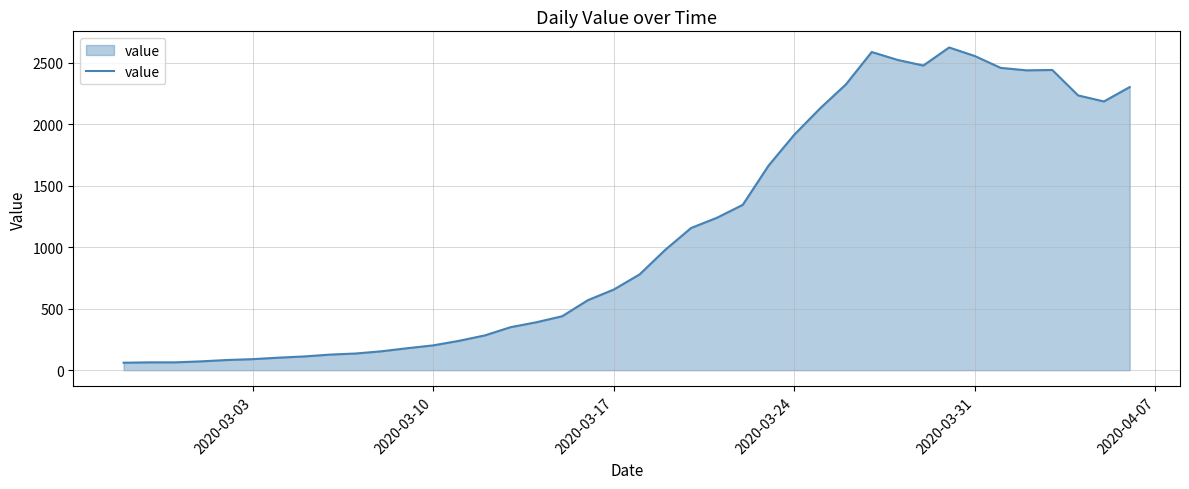

Count the number of categories in the chart.

40